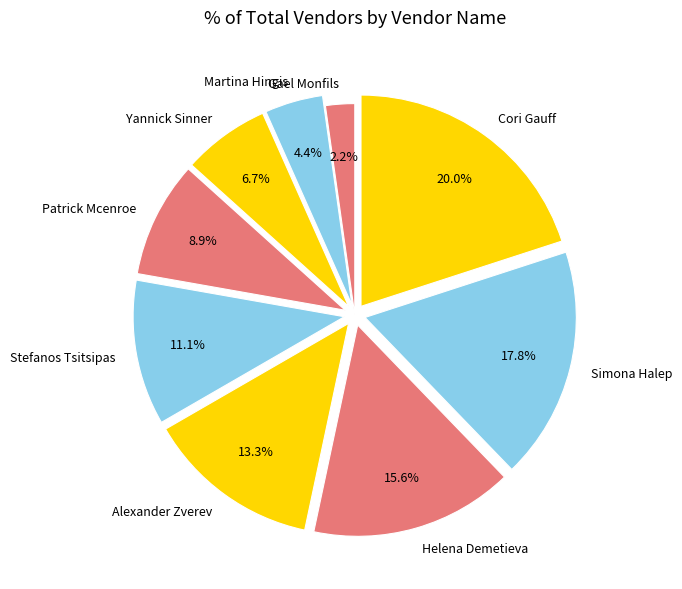

To the nearest percent, what is the average slice percentage?

11%